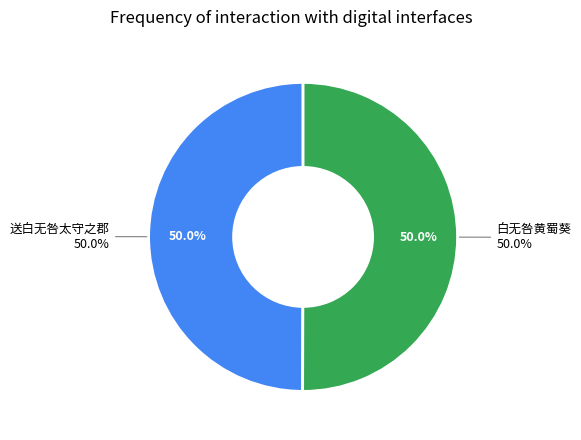

Combined, what portion of the pie is 白无咎黄蜀葵 and 送白无咎太守之郡?

100.0%